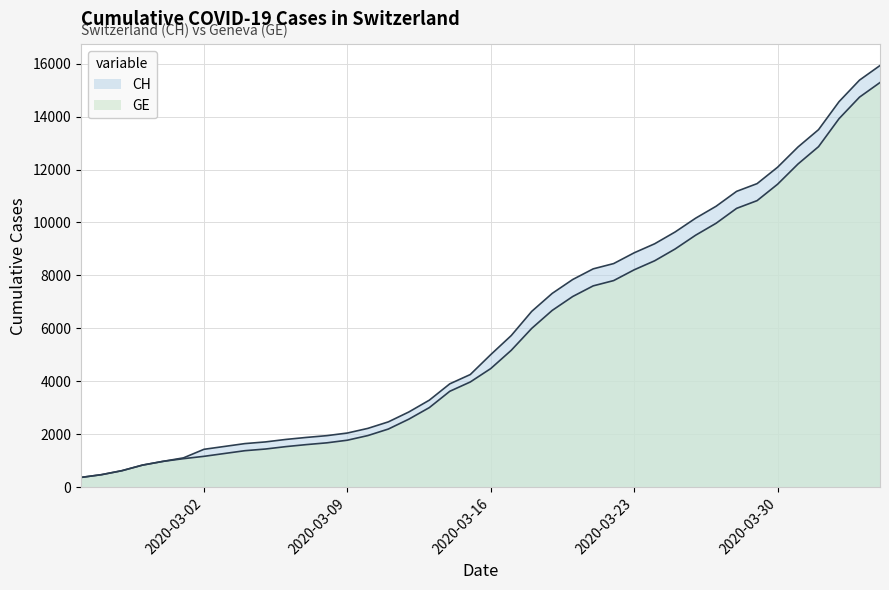

Which series has the largest total across all categories?

CH